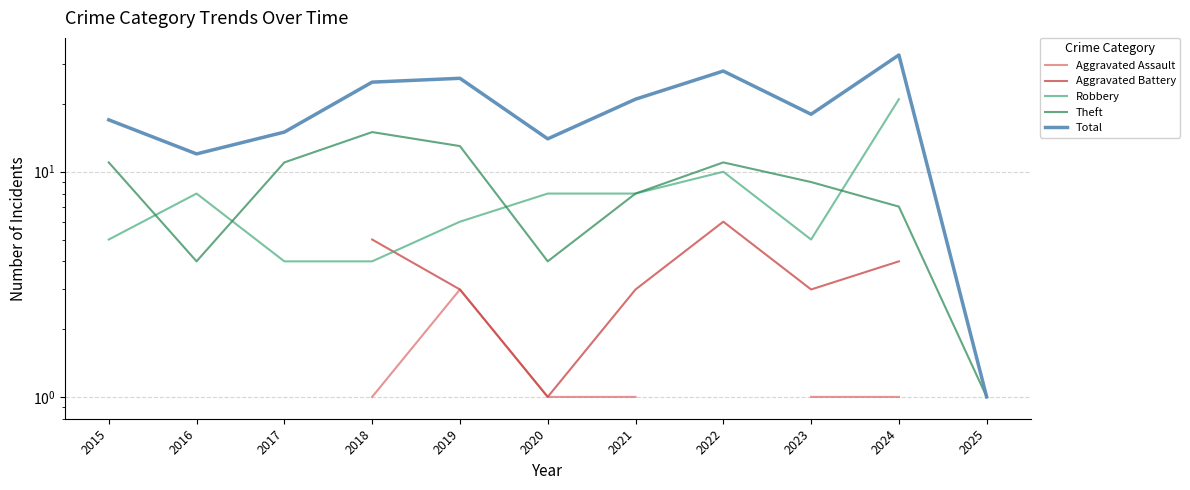

Is it true that Total equals 25.0 at 2018?

True